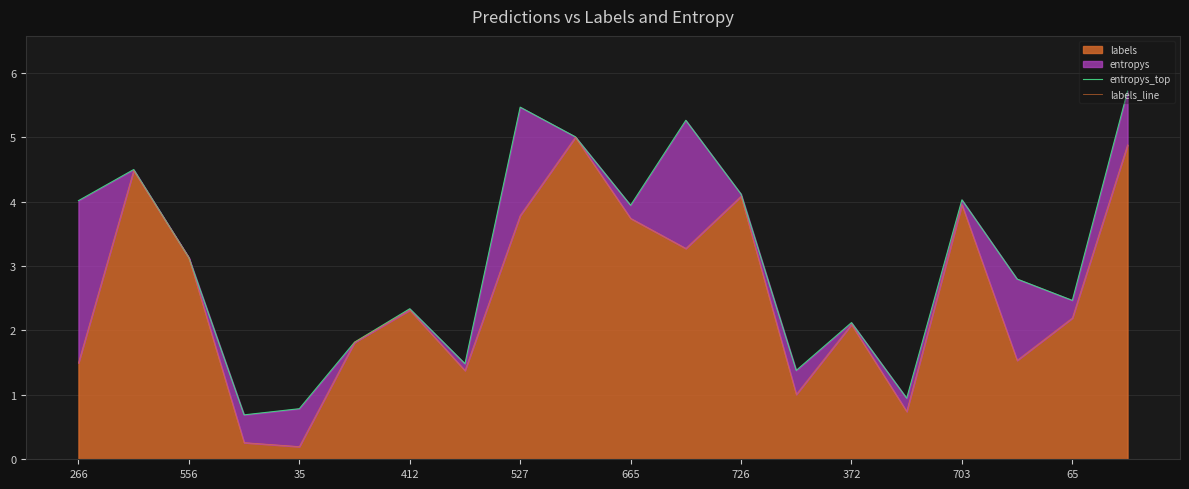

True or false: labels has a value of 3.2 at 372.

False